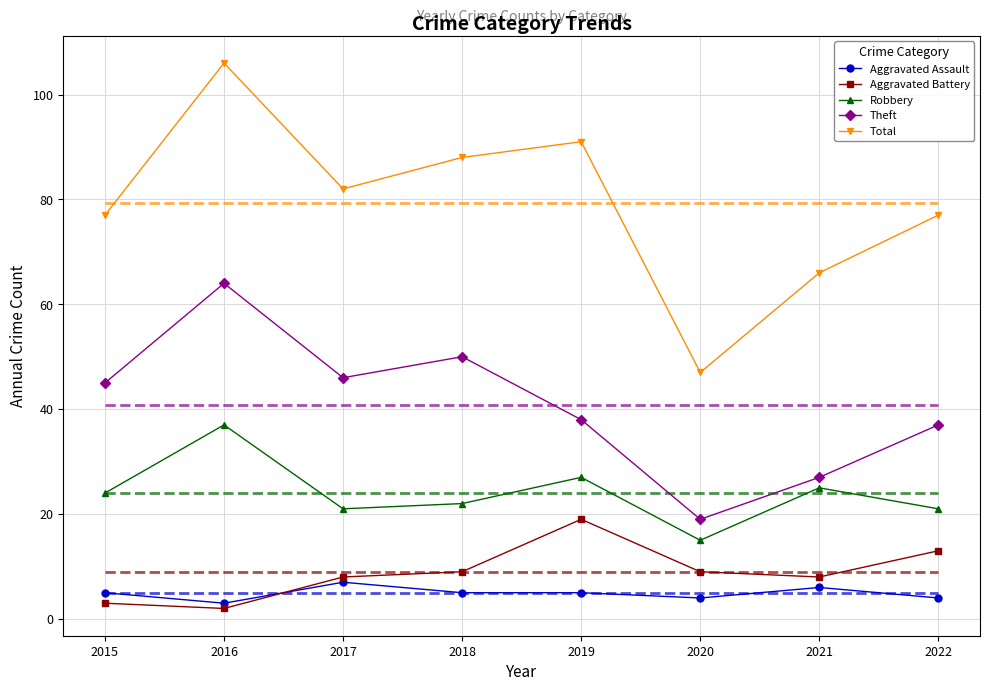

Reading left to right, list all the values displayed in this chart.

Aggravated Assault: 2015=5	2016=3	2017=7	2018=5	2019=5	2020=4	2021=6	2022=4
Aggravated Battery: 2015=3	2016=2	2017=8	2018=9	2019=19	2020=9	2021=8	2022=13
Robbery: 2015=24	2016=37	2017=21	2018=22	2019=27	2020=15	2021=25	2022=21
Theft: 2015=45	2016=64	2017=46	2018=50	2019=38	2020=19	2021=27	2022=37
Total: 2015=77	2016=106	2017=82	2018=88	2019=91	2020=47	2021=66	2022=77